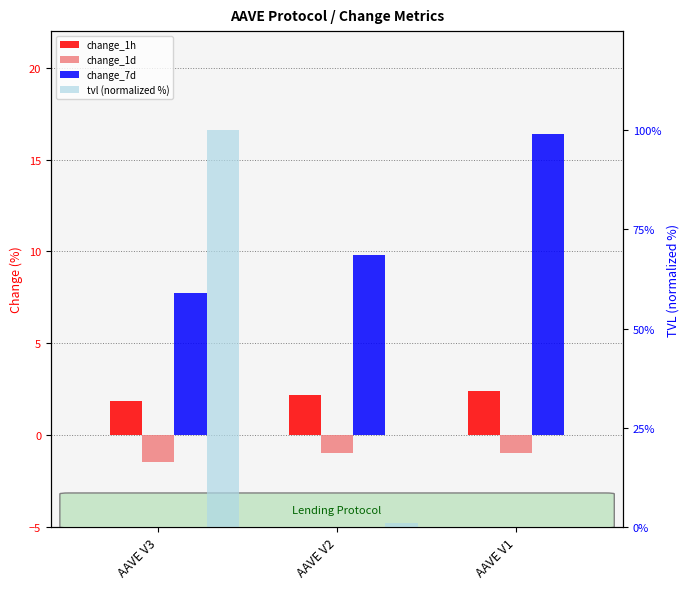

Is it true that tvl (normalized %) equals 0.9 at AAVE V2?

True